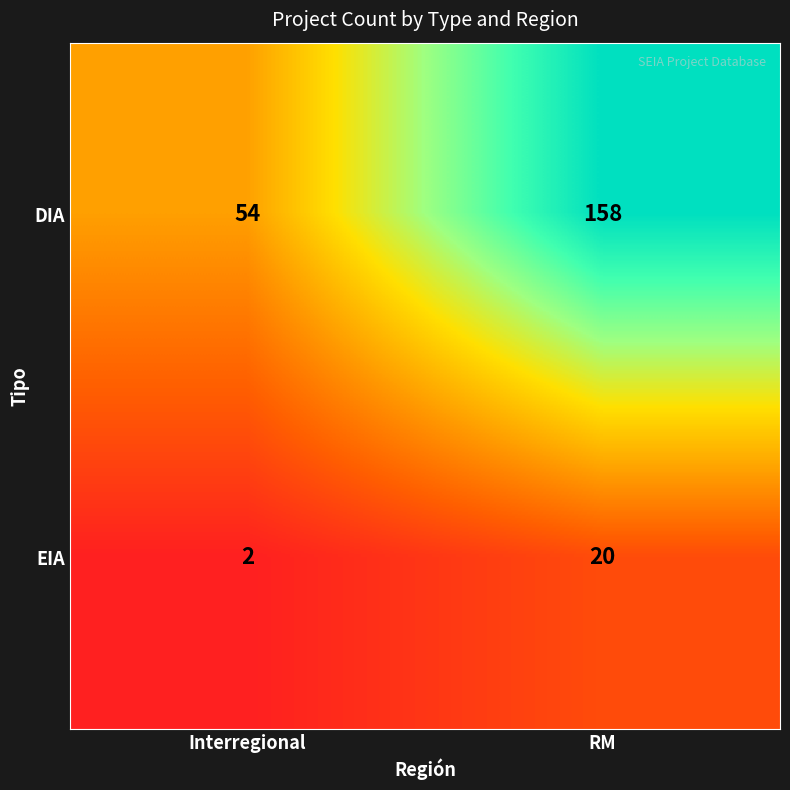

Is it true that EIA equals 20 at RM?

True